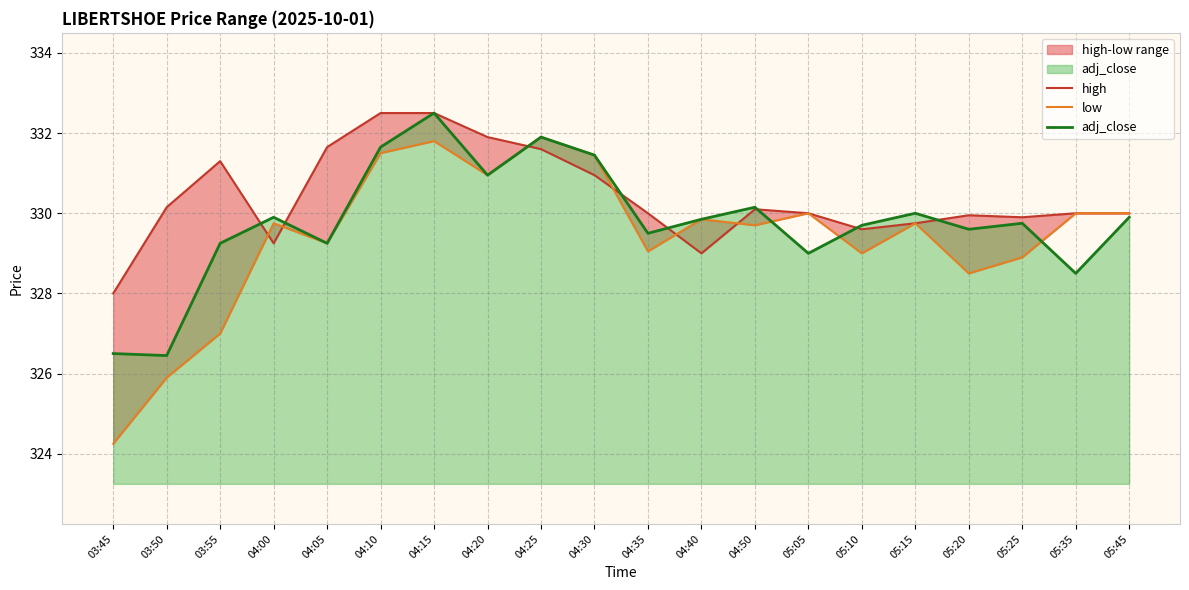

Does the chart have visible grid lines?

Yes